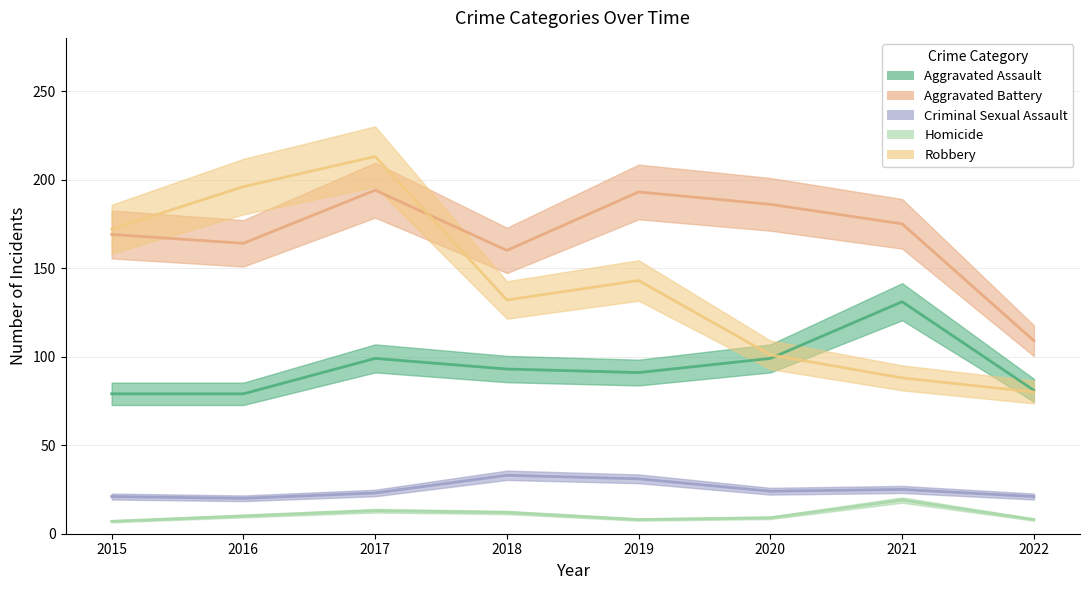

Which category has the lowest value in the Robbery series?

2022